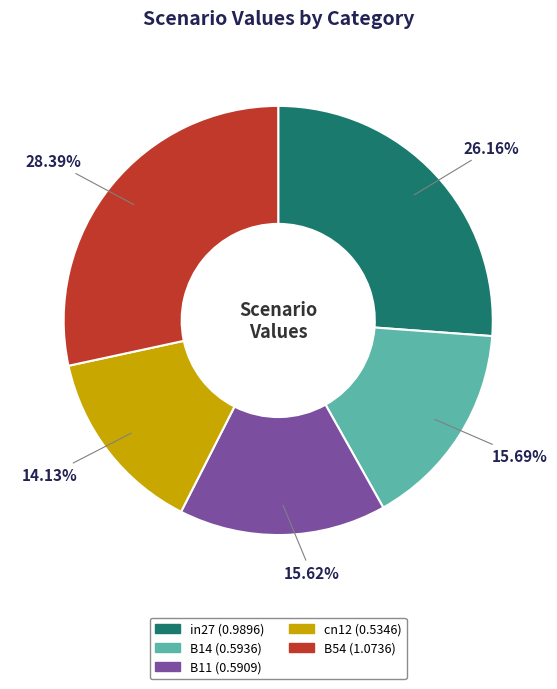

Combined, do B11 (0.5909) and B54 (1.0736) account for over 50%?

No